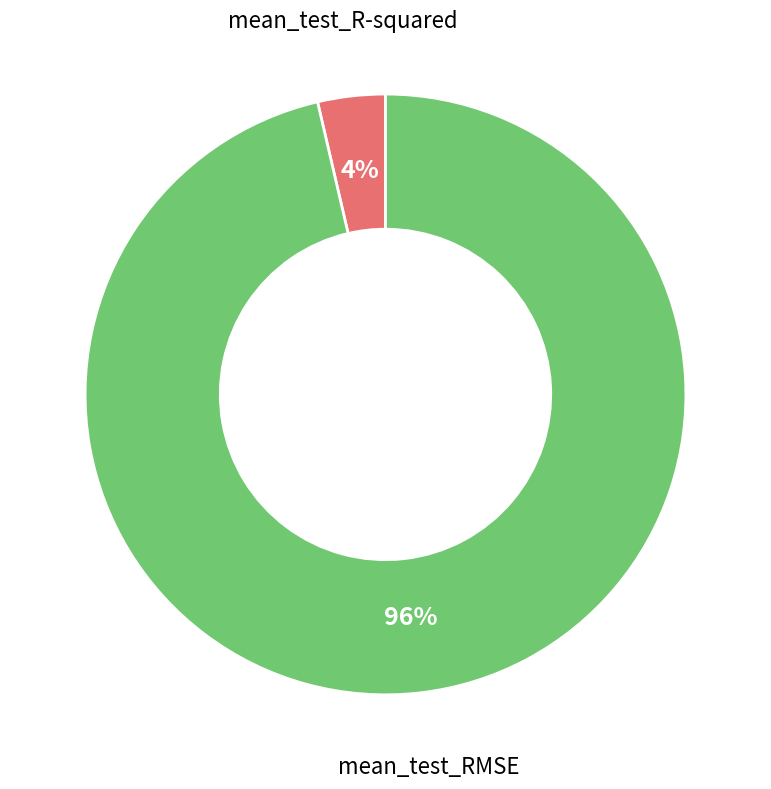

To the nearest percent, what is the average slice percentage?

50%